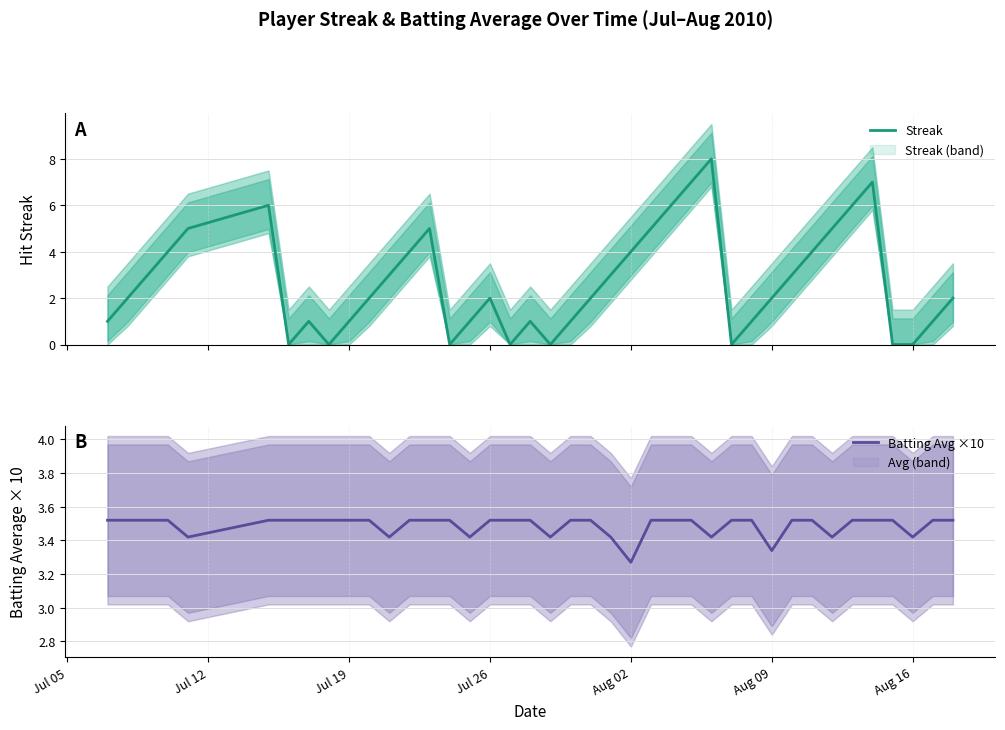

At which label does Batting Avg ×10 reach its minimum?

Aug 02